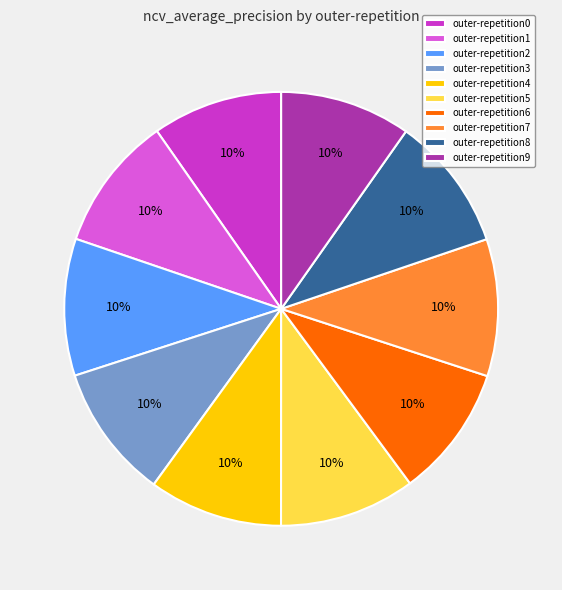

Is the sum of outer-repetition6 and outer-repetition0 greater than half?

No